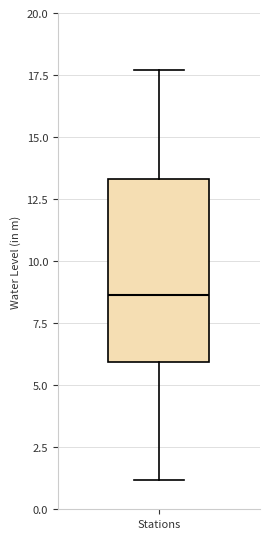

Transcribe this box plot: give where the median line is, the range the box spans, and where the two whiskers end, as read against the y-axis. The values are not printed on the chart, so give them approximately, as read against the axis.

median 8.5, box 6.0 to 13.5, whiskers 1.0 to 17.5